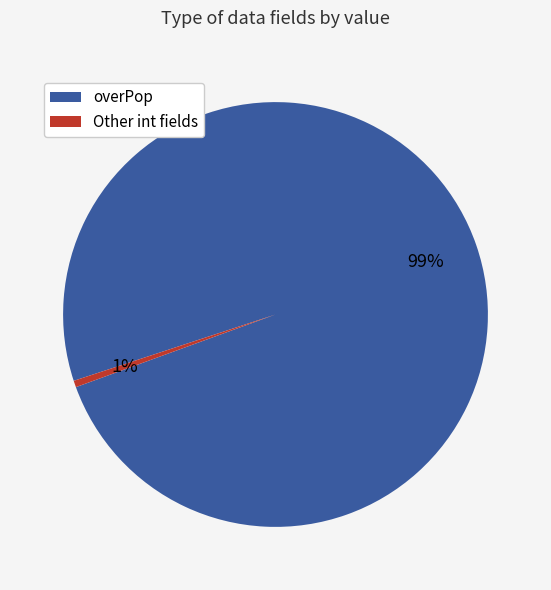

Is there any slice that represents more than half of the pie?

Yes